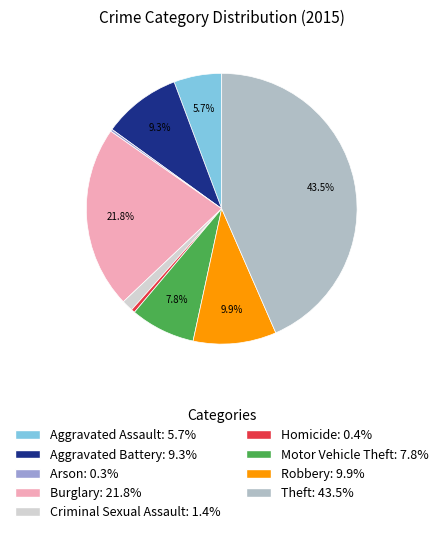

Approximately how many times larger is the value at Robbery: 9.9% compared to Burglary: 21.8%?

0.5